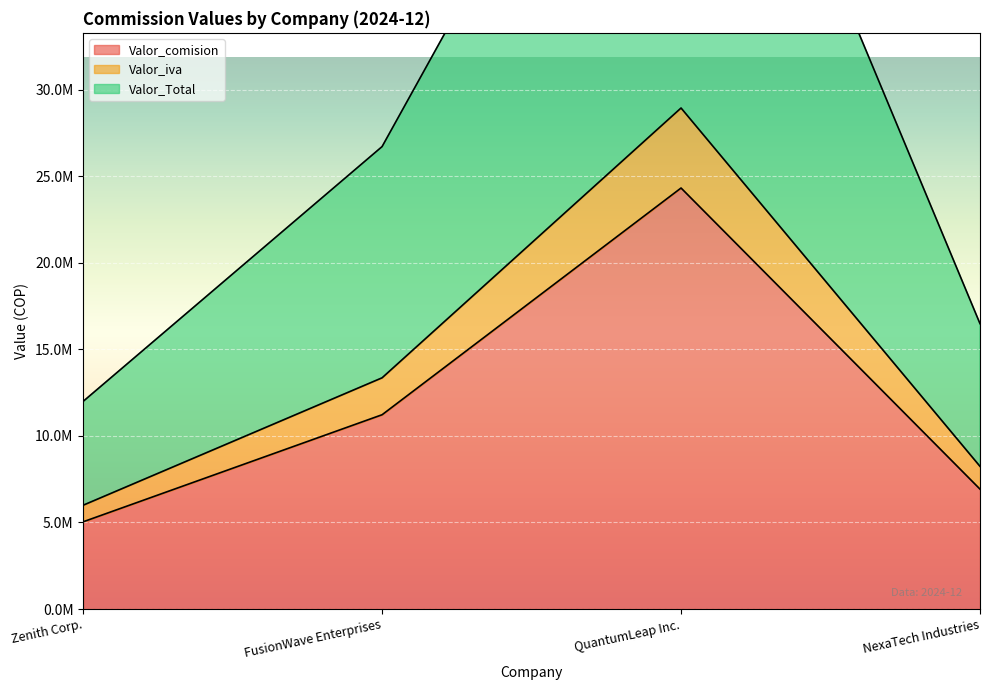

What position from the left is QuantumLeap Inc.?

3